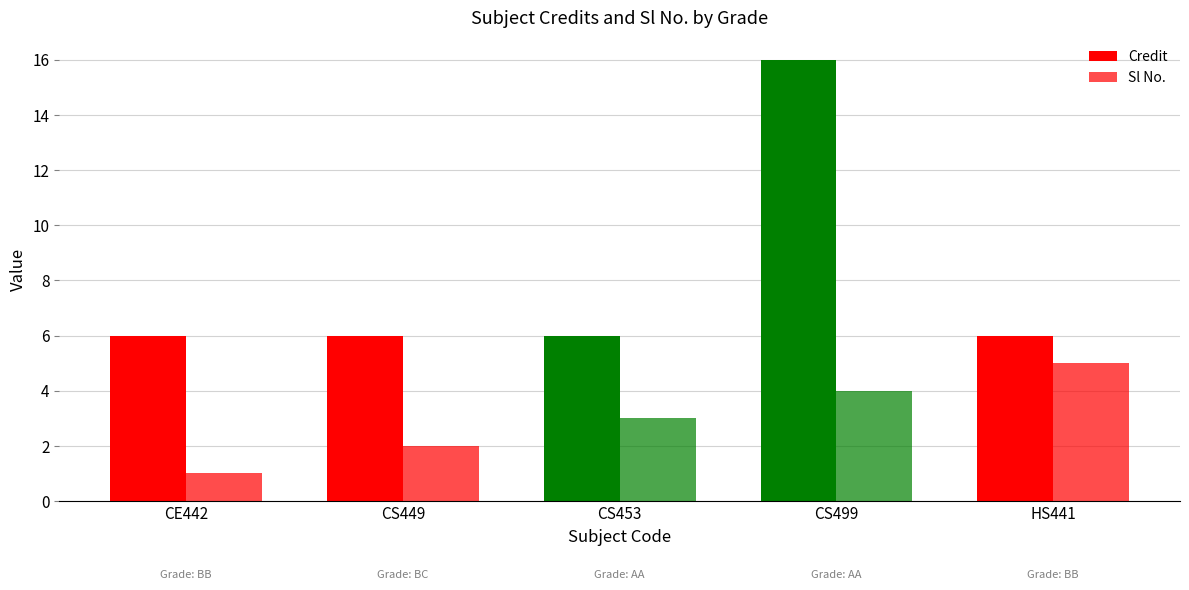

Rank the series by their maximum value, from highest to lowest.

Credit, Sl No.